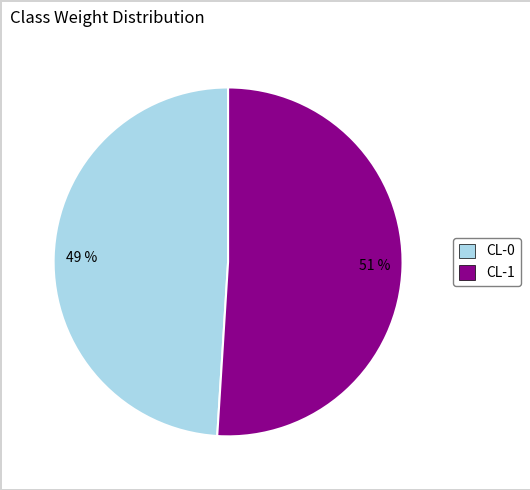

Count the number of slices in the pie.

2